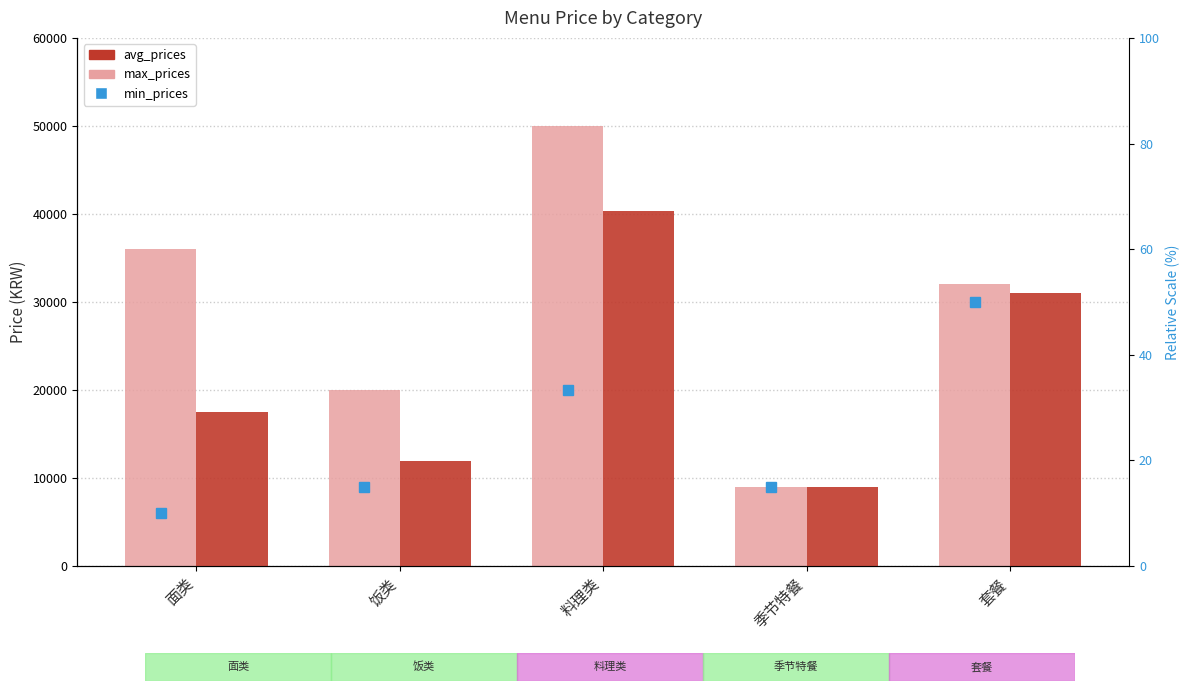

What is the label of the 5th bar from the right?

面类